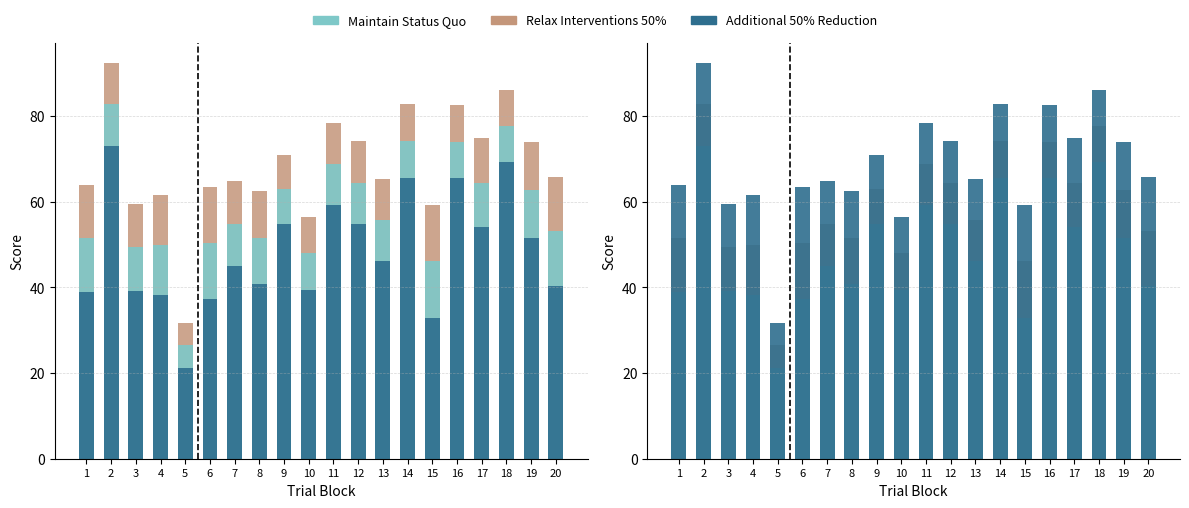

Reading right to left, extract all data points from this chart.

conceptual: 20=53.0	19=62.7	18=77.7	17=64.4	16=74.0	15=46.1	14=74.1	13=55.7	12=64.4	11=68.7	10=47.9	9=62.9	8=51.6	7=54.8	6=50.3	5=26.5	4=49.8	3=49.3	2=82.7	1=51.4
typicality: 20=40.3	19=51.5	18=69.2	17=54.0	16=65.5	15=32.8	14=65.5	13=46.2	12=54.7	11=59.1	10=39.4	9=54.8	8=40.8	7=44.9	6=37.2	5=21.3	4=38.2	3=39.1	2=72.9	1=38.8
perceptual: 20=65.8	19=73.9	18=86.1	17=74.8	16=82.5	15=59.3	14=82.8	13=65.2	12=74.0	11=78.3	10=56.5	9=71.0	8=62.4	7=64.7	6=63.5	5=31.6	4=61.4	3=59.5	2=92.4	1=64.0